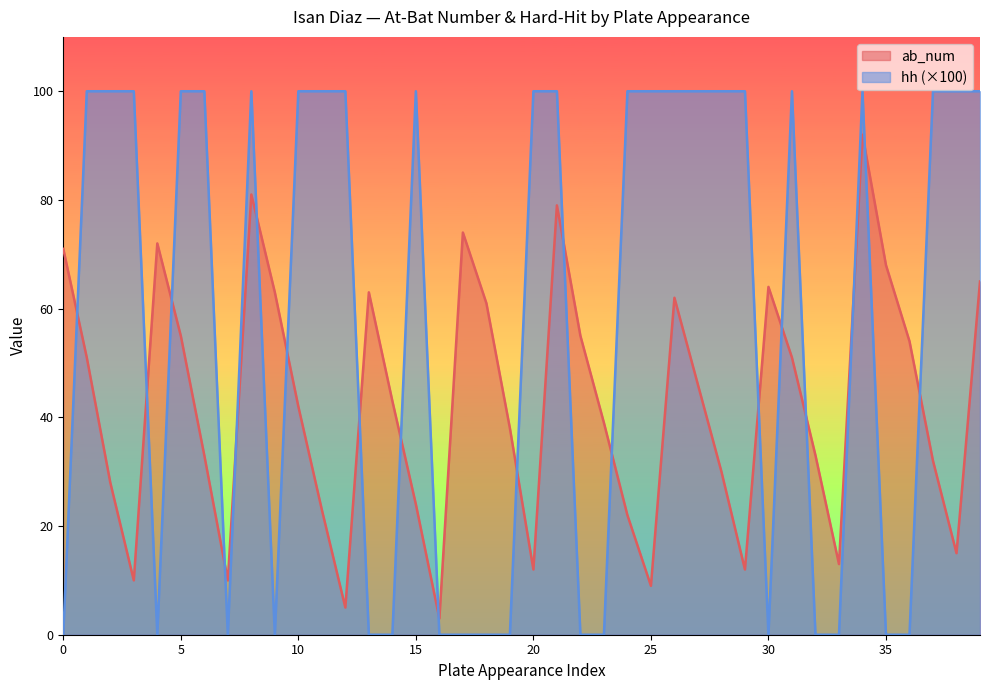

What is the average value of the hh series?

58